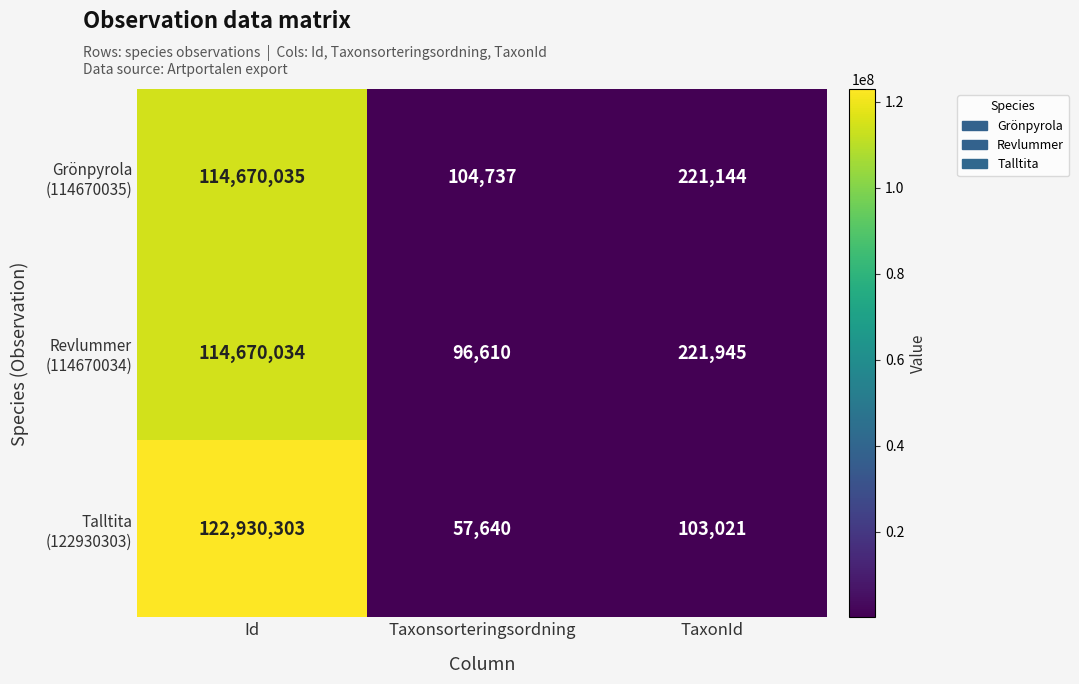

What is the total value across all series at TaxonId?

546110